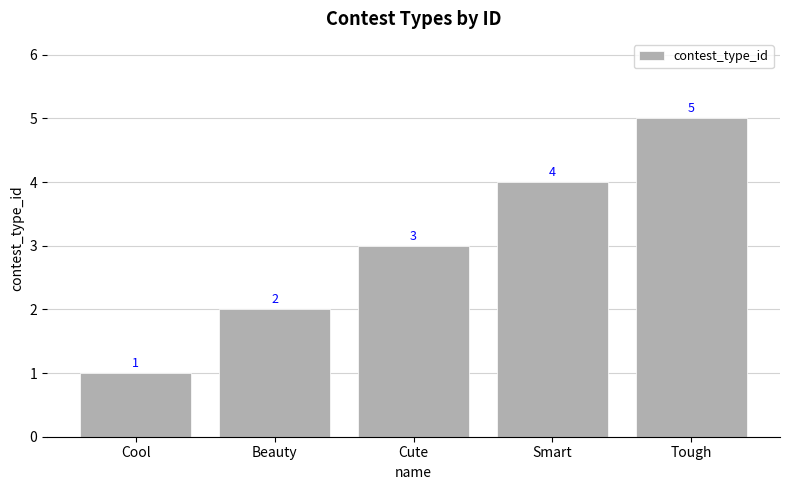

Count the values in the range 2 to 4.

3